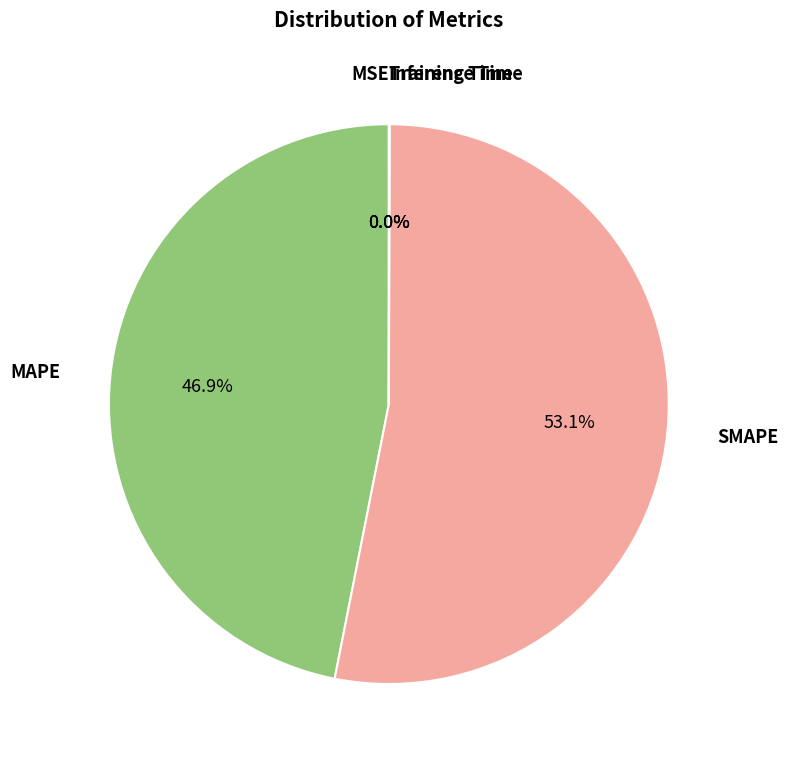

Is there any slice that represents more than half of the pie?

Yes